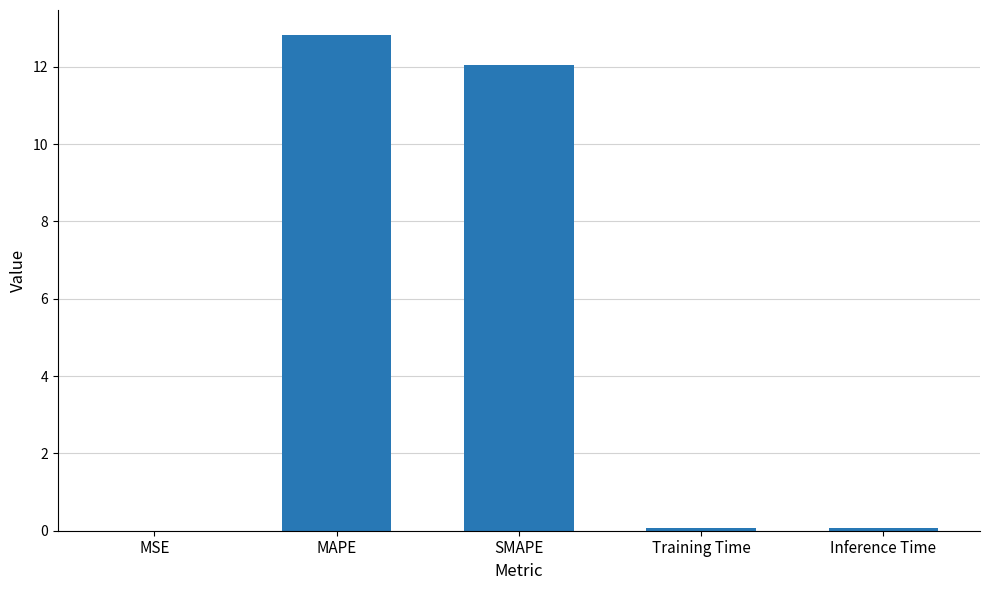

What is the sum of all values?

25.0